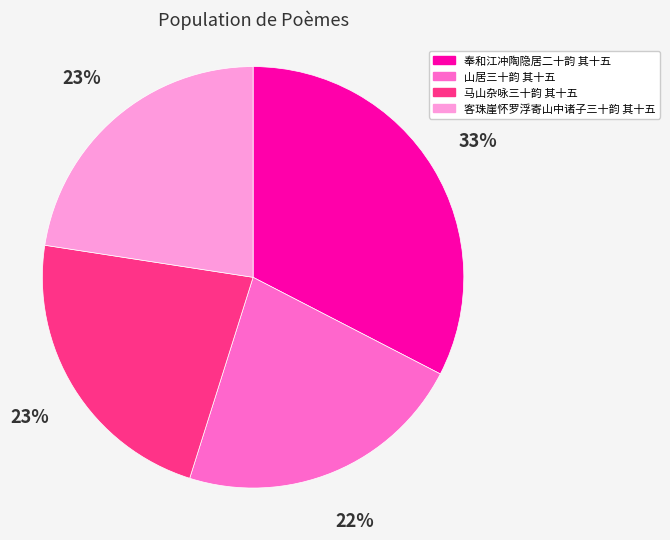

To the nearest percent, what is the average slice percentage?

25%